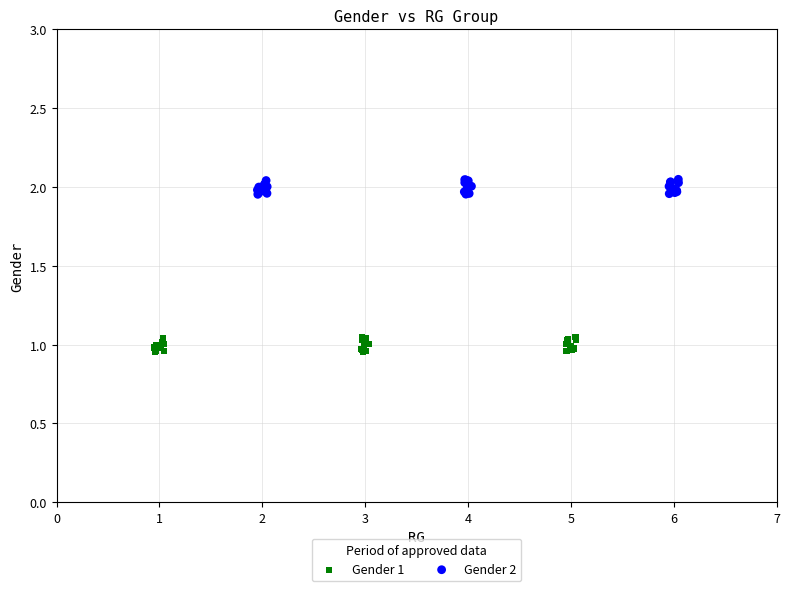

Which series contains the lowest Y value?

Gender 1